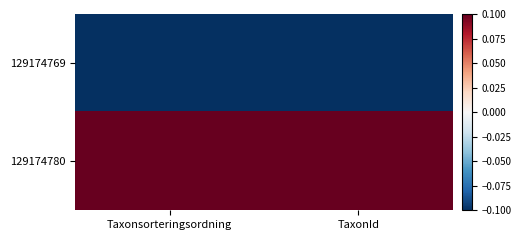

How many categories are shown in the chart?

2